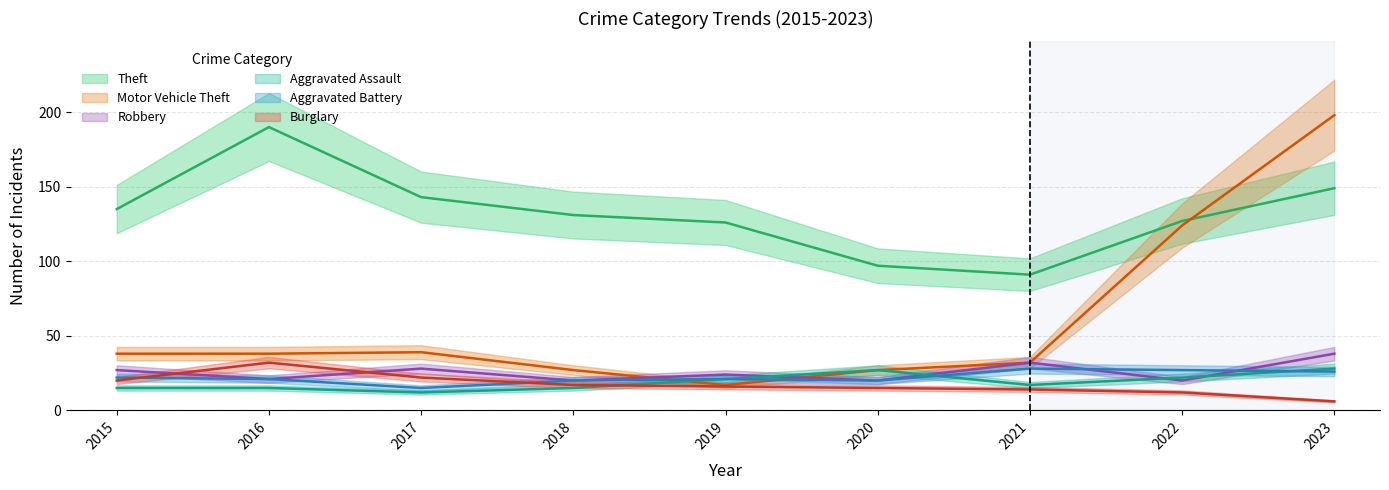

Which series changed the most between 2015 and 2017?

Theft